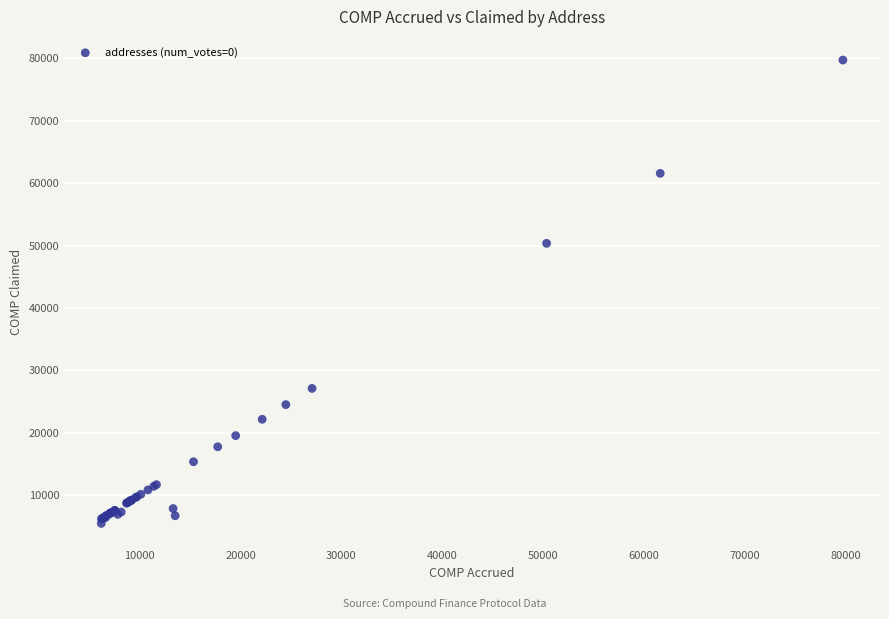

What Y value in the scatter plot is closest to 42589?

50349.2